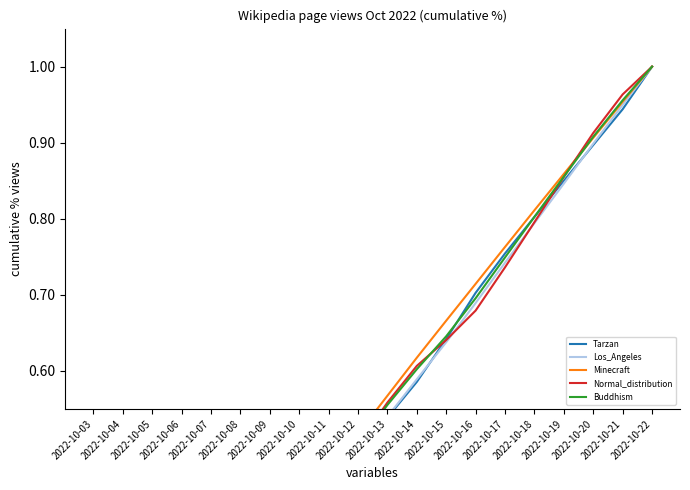

True or false: Normal_distribution has a value of 1.3 at 2022-10-19.

False